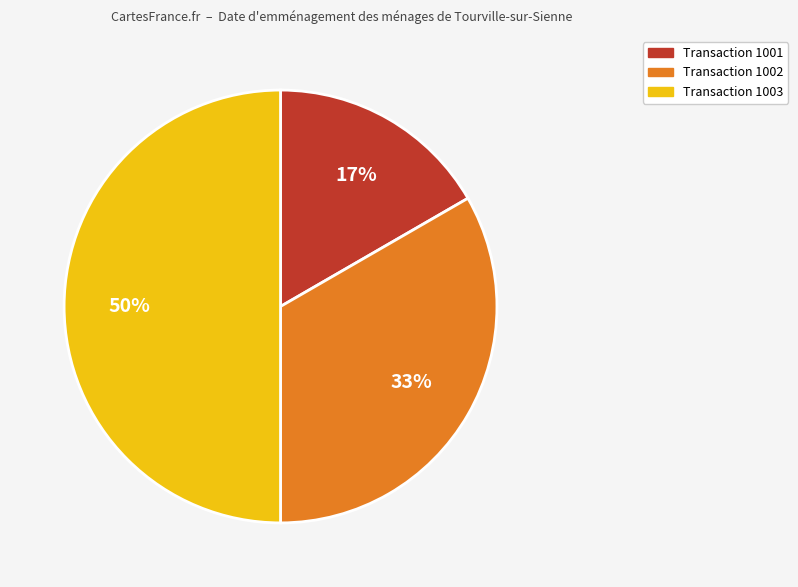

To the nearest percent, what is the average slice percentage?

33%